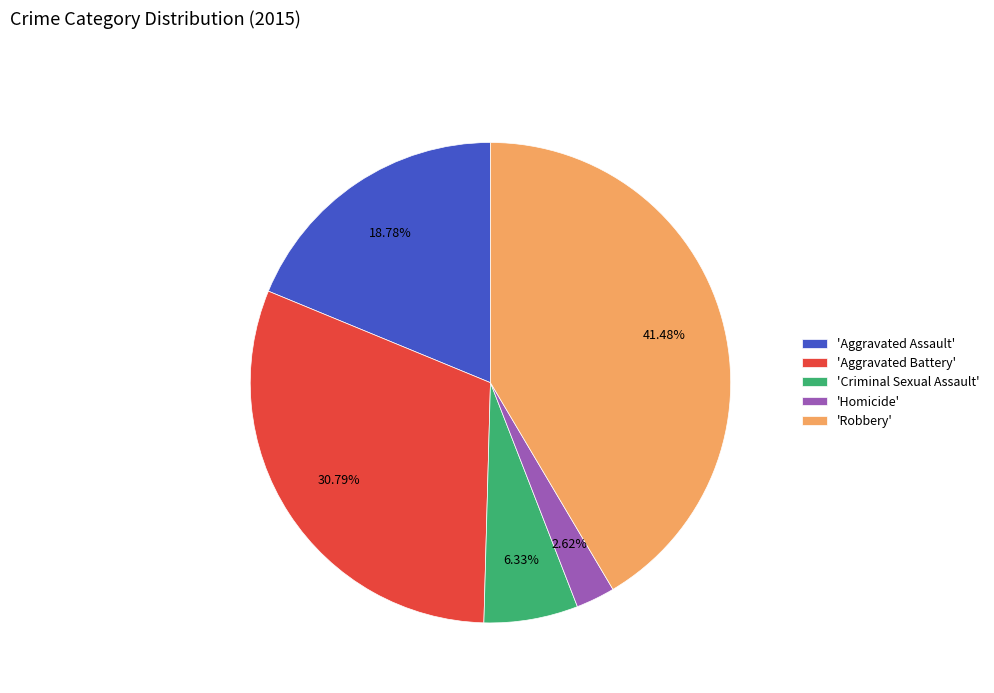

Which has a higher value, 'Homicide' or 'Aggravated Assault'?

'Aggravated Assault'